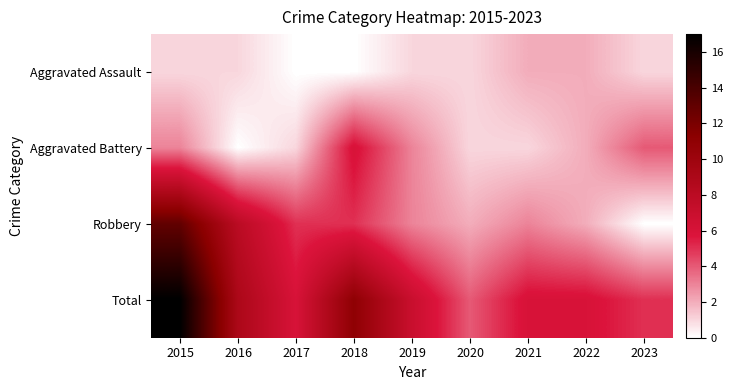

At which category does the chart reach its peak across all series?

2015